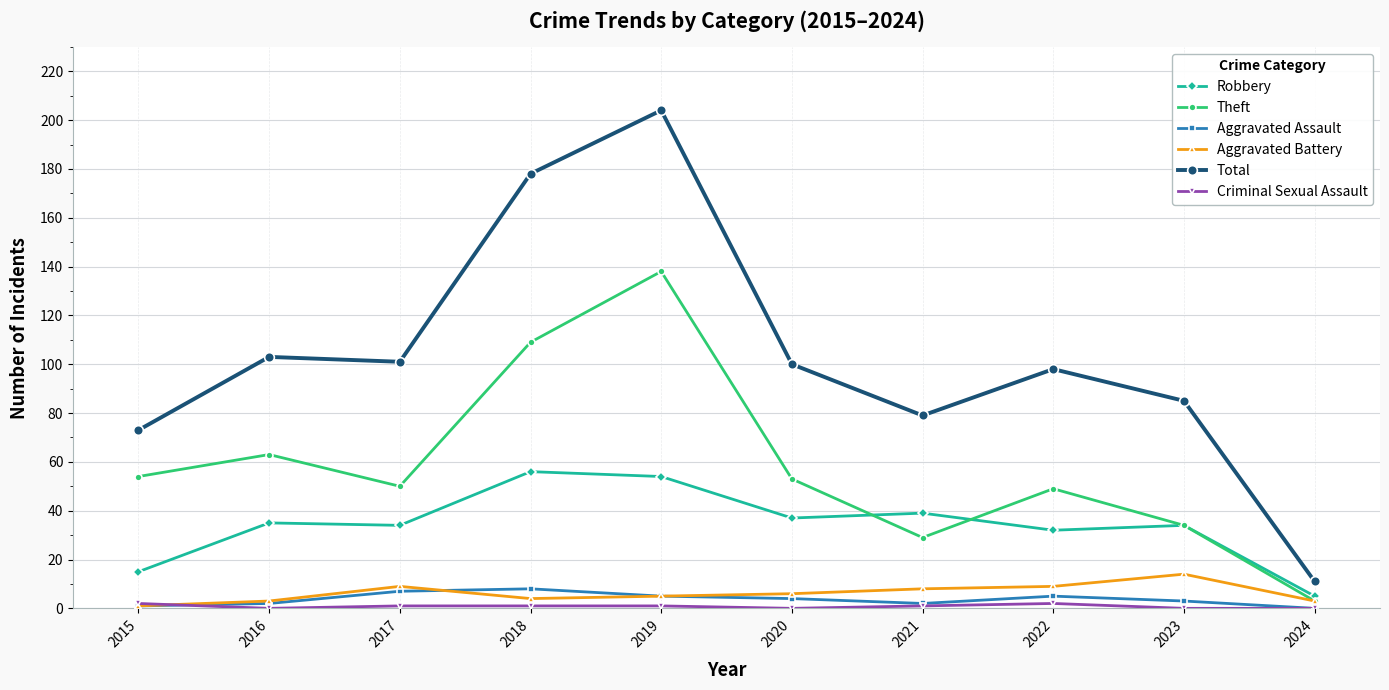

True or false: Total has more than 1 points higher than both neighbors.

True